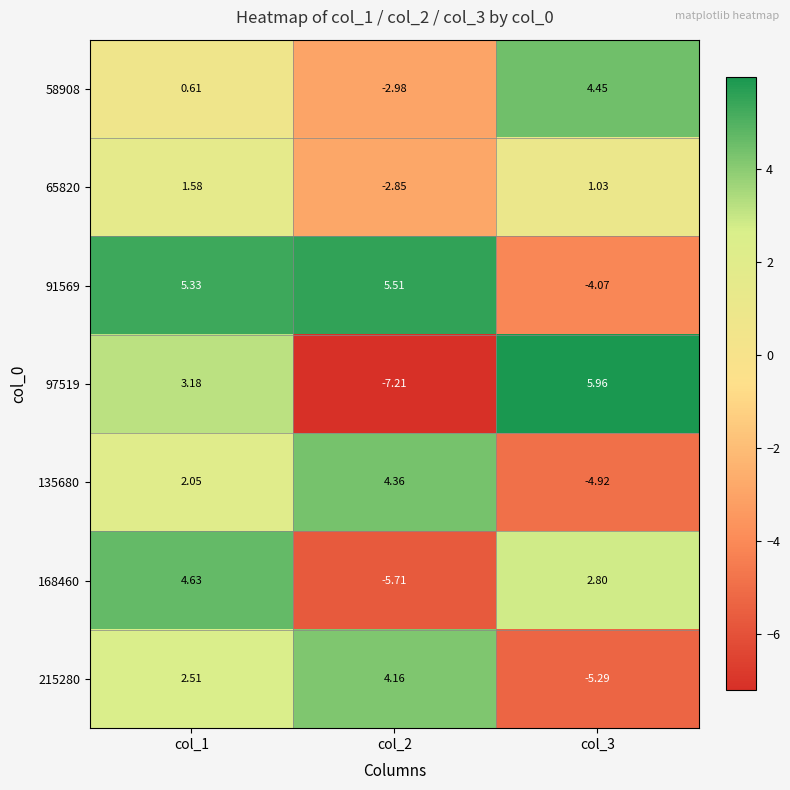

Is the value of 65820 at col_3 greater than the value of 91569 at col_3?

Yes